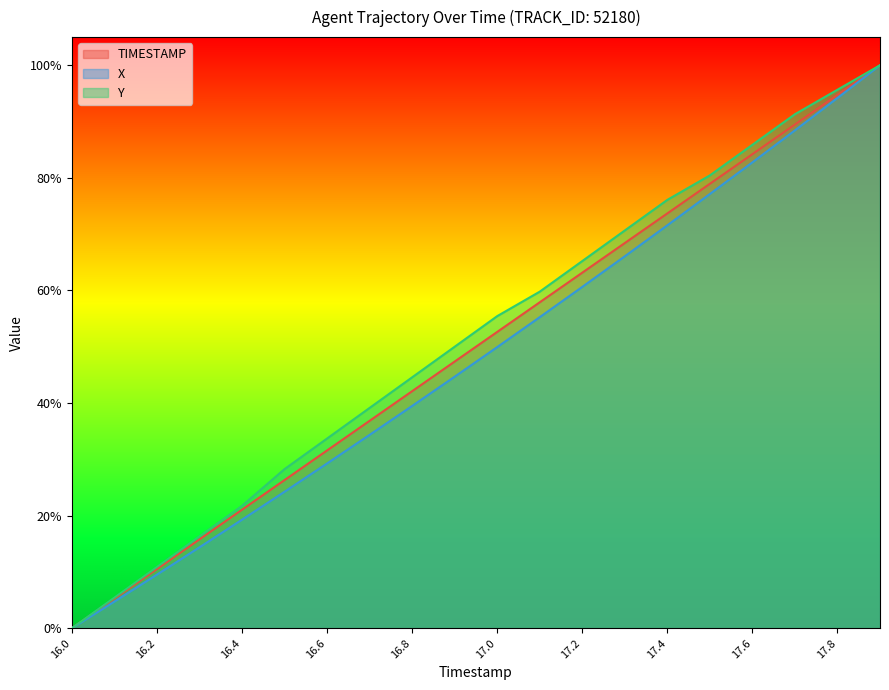

At which category is the sum across all series the highest?

17.9